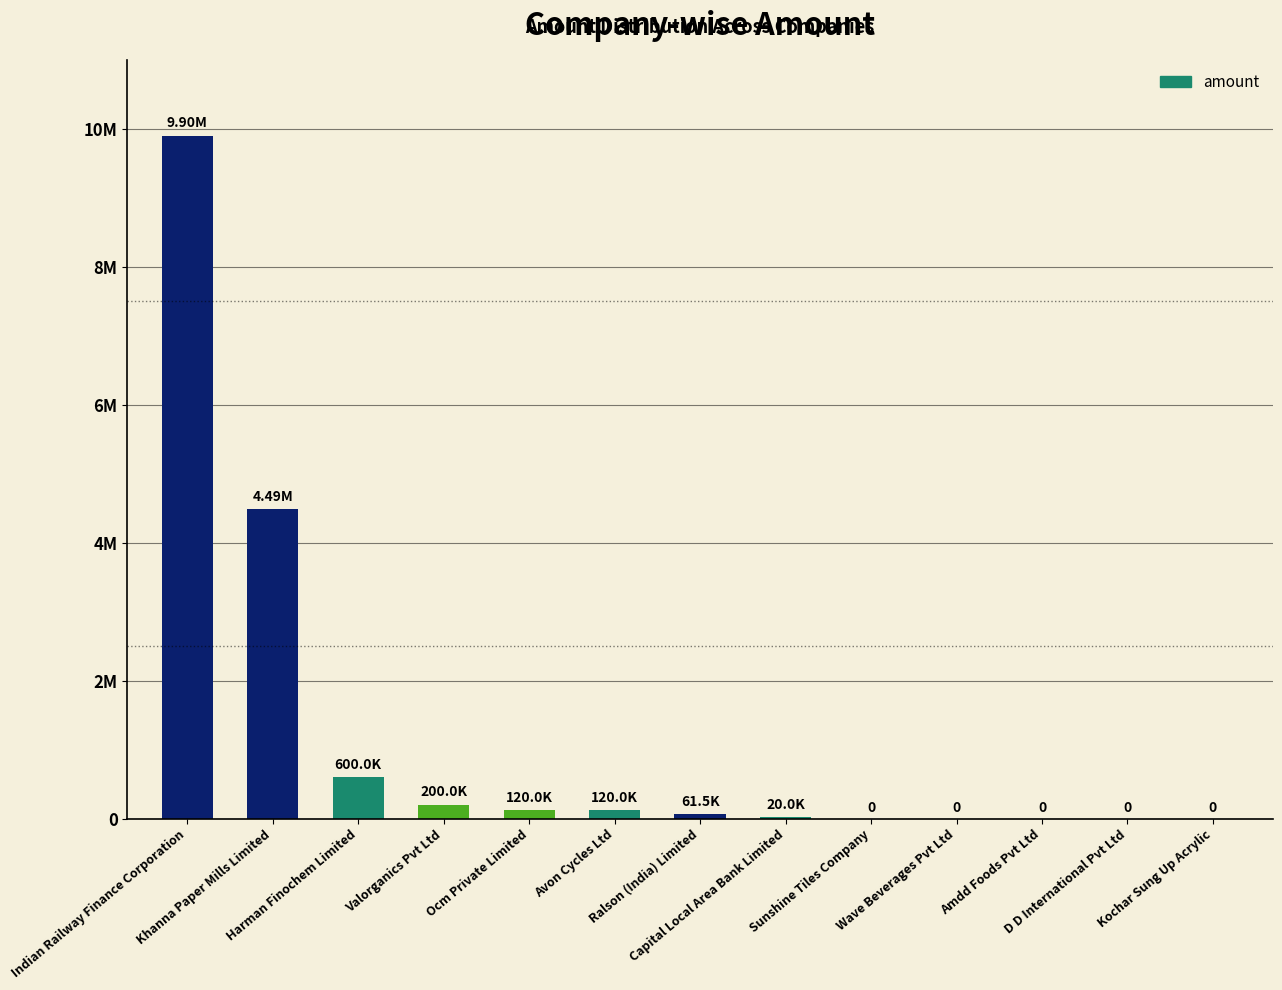

Reading left to right, transcribe all the data shown in this chart.

Indian Railway Finance Corporation=9900000	Khanna Paper Mills Limited=4487000	Harman Finochem Limited=600000	Valorganics Pvt Ltd=200000	Ocm Private Limited=120000	Avon Cycles Ltd=120000	Ralson (India) Limited=61500	Capital Local Area Bank Limited=20000	Sunshine Tiles Company=0	Wave Beverages Pvt Ltd=0	Amdd Foods Pvt Ltd=0	D D International Pvt Ltd=0	Kochar Sung Up Acrylic=0